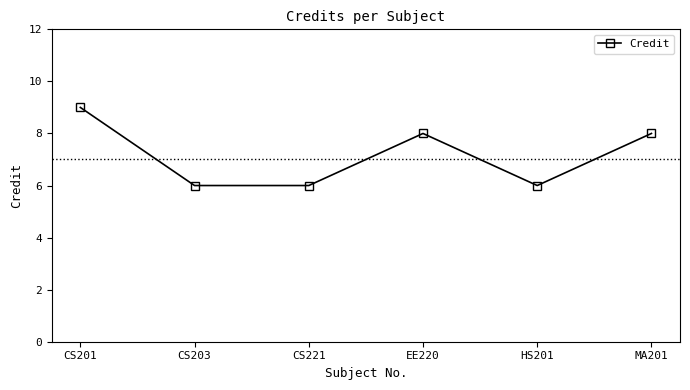

How many values are below 8?

3